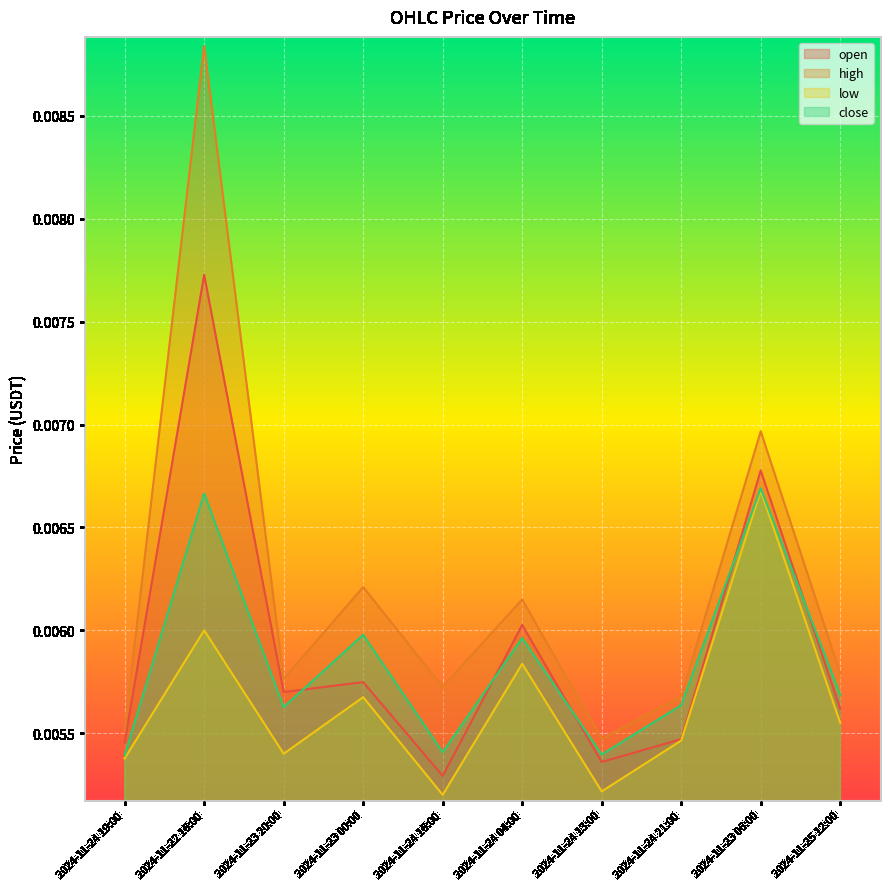

How many distinct data groups are displayed?

4